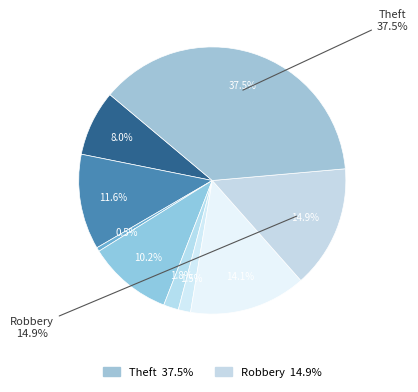

Between Theft and Burglary, which is larger?

Theft